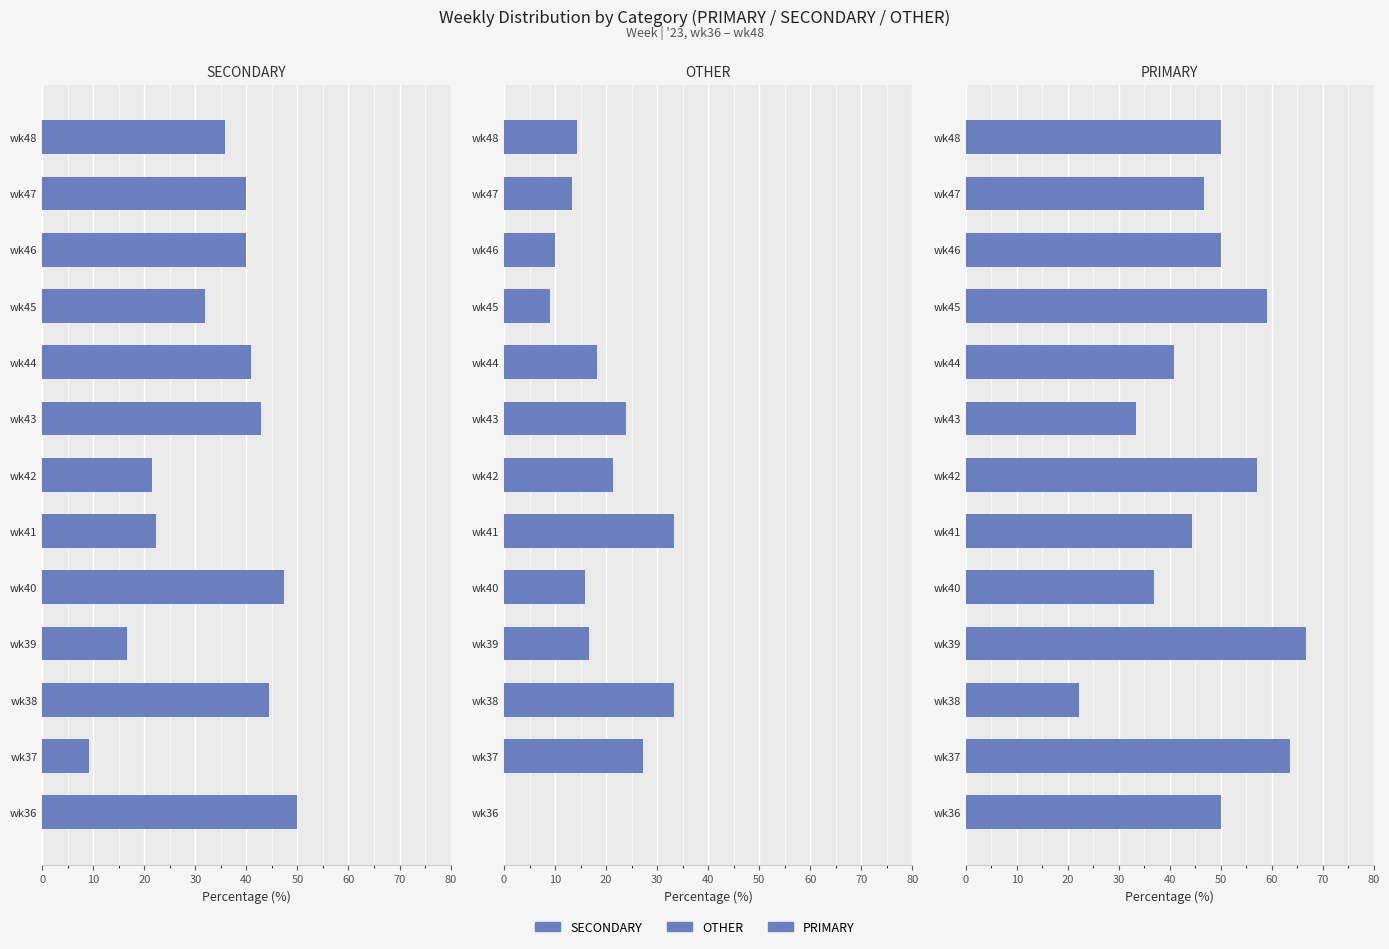

What is the total value across all series at wk45?

100.0